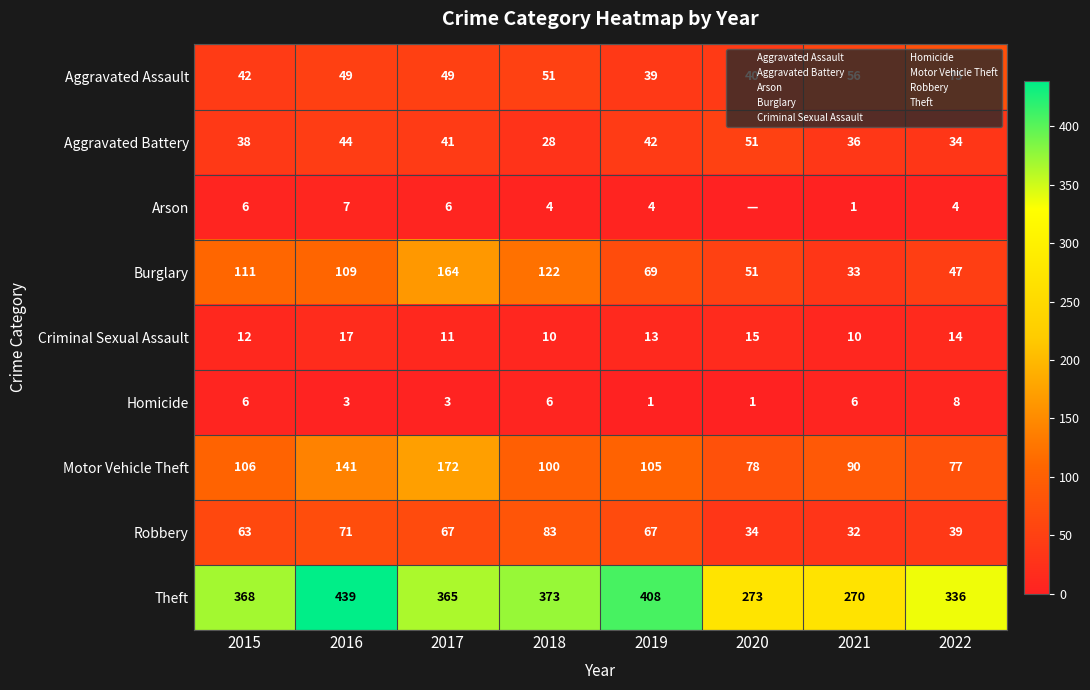

How many series are shown in this chart?

9